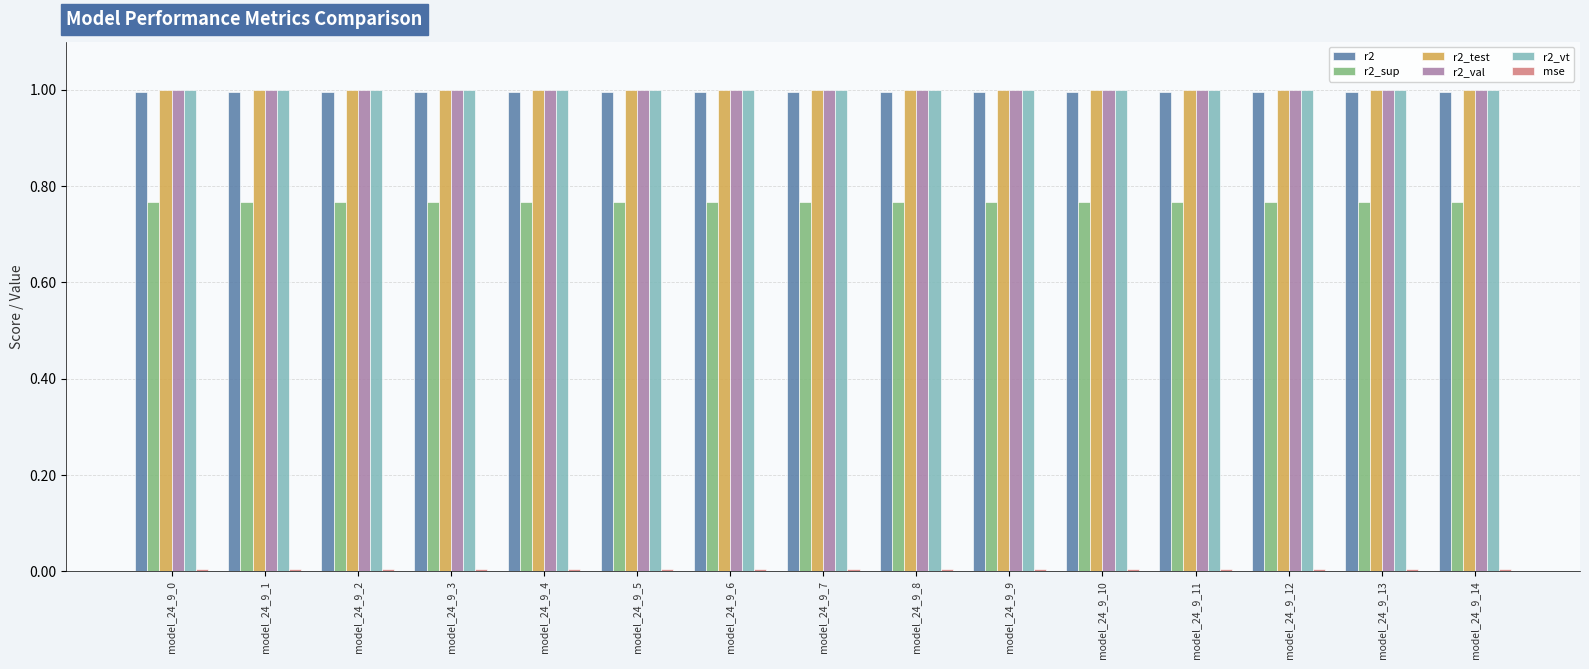

What is the maximum value shown in the chart?

1.0